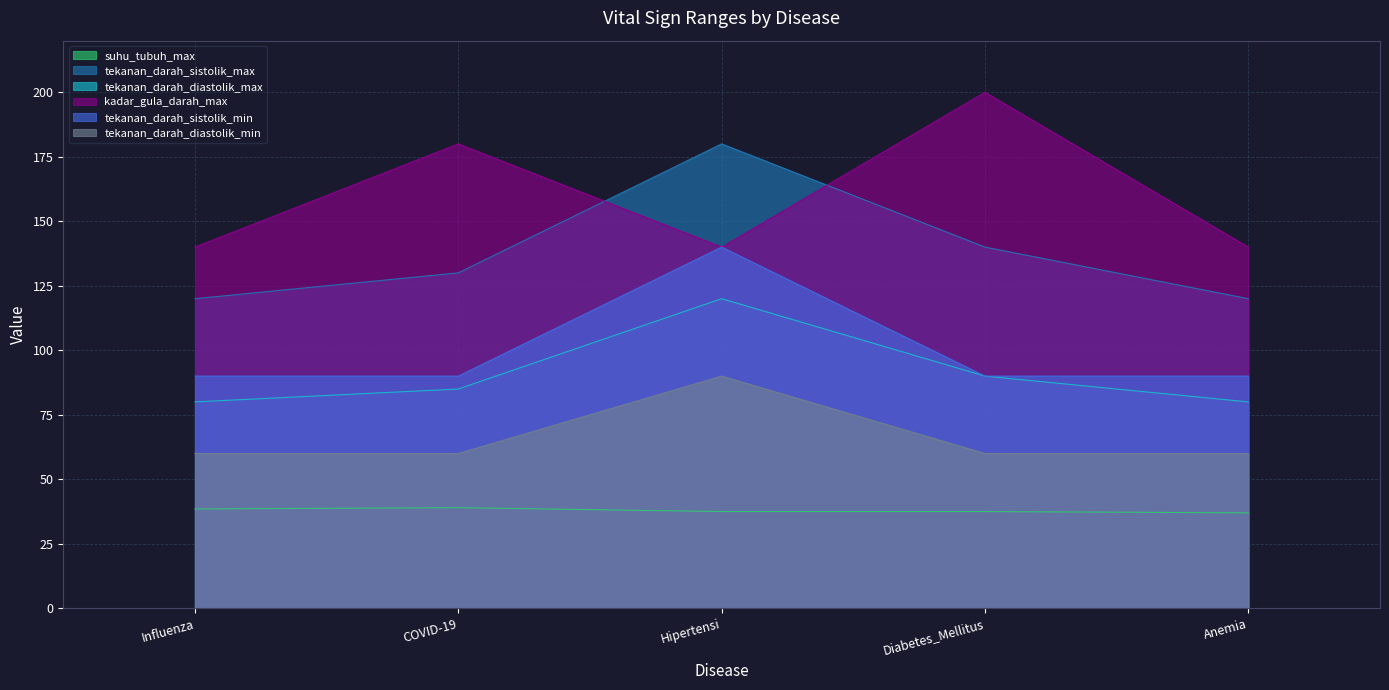

What is the difference between the highest and lowest values at Diabetes_Mellitus?

162.5